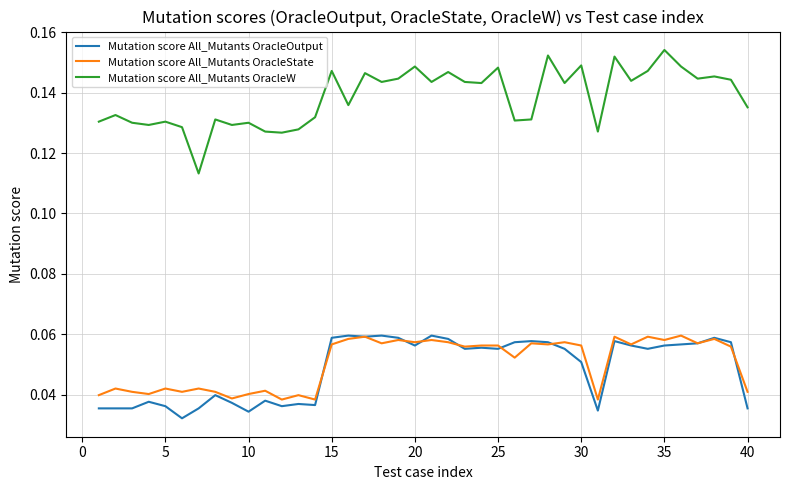

Count the Mutation score All_Mutants OracleOutput values in the range 0 to 1.

40